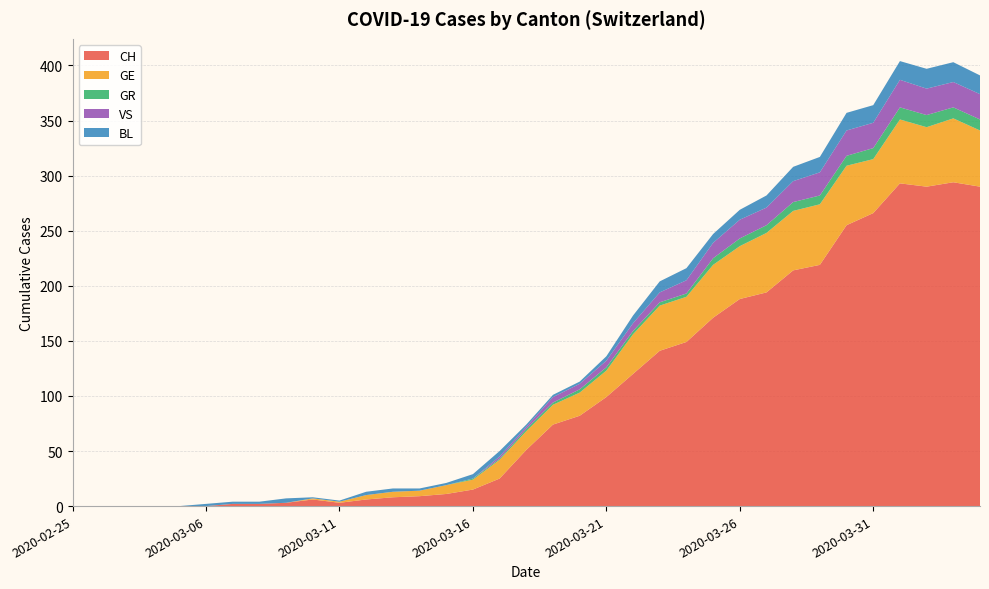

Reading left to right, transcribe all the data shown in this chart.

CH: 0	0	0	0	0	0	2	2	3	6	3	6	8	9	11	15	25	51	74	82	99	120	141	149	171	188	194	214	219	255	266	293	290	294	290
GE: 0	0	0	0	0	0	0	0	0	1	1	4	5	5	8	9	17	17	18	21	24	36	41	41	48	48	54	54	55	54	49	58	54	58	51
GR: 0	0	0	0	0	0	0	0	0	0	0	0	0	0	0	1	1	2	2	3	3	3	3	3	6	7	7	8	8	9	10	11	11	10	10
VS: 0	0	0	0	0	0	0	0	0	0	0	0	0	0	0	0	2	2	5	5	6	7	9	12	14	17	16	19	21	23	23	25	24	23	23
BL: 0	0	0	0	0	2	2	2	4	1	1	3	3	2	2	4	5	2	2	2	4	7	10	11	8	9	11	13	14	16	16	17	18	18	17